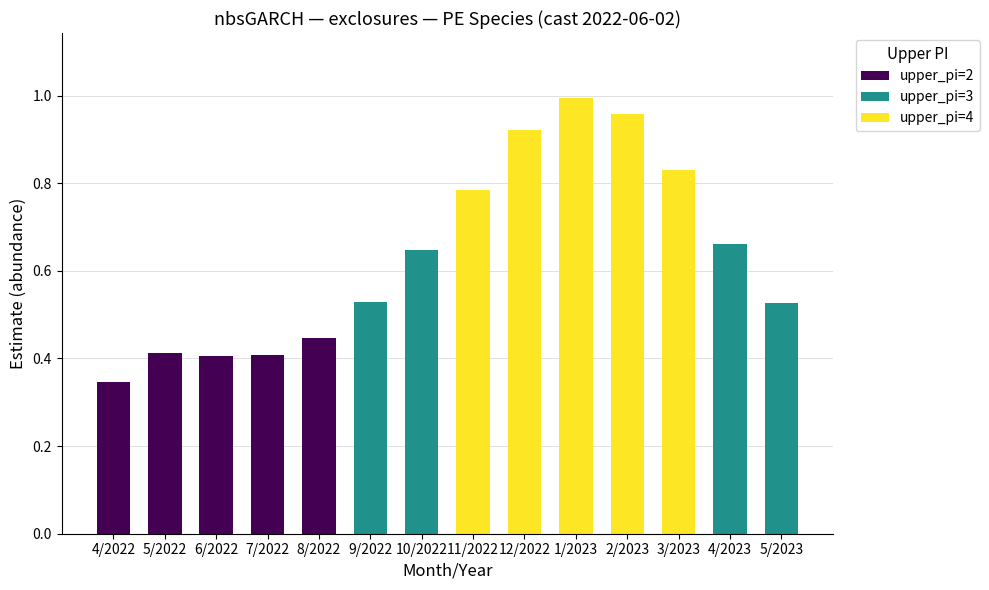

Reading left to right, transcribe all the data shown in this chart.

0.3	0.4	0.4	0.4	0.4	0.5	0.6	0.8	0.9	1.0	1.0	0.8	0.7	0.5